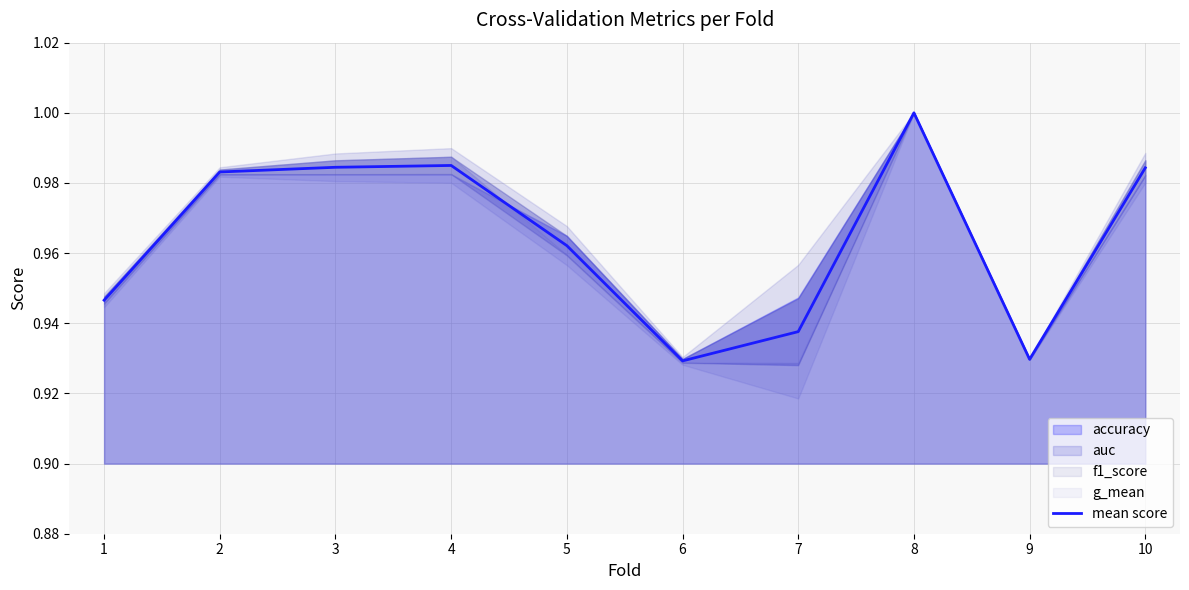

What is the sum of the values at 2 and 9?

1.9